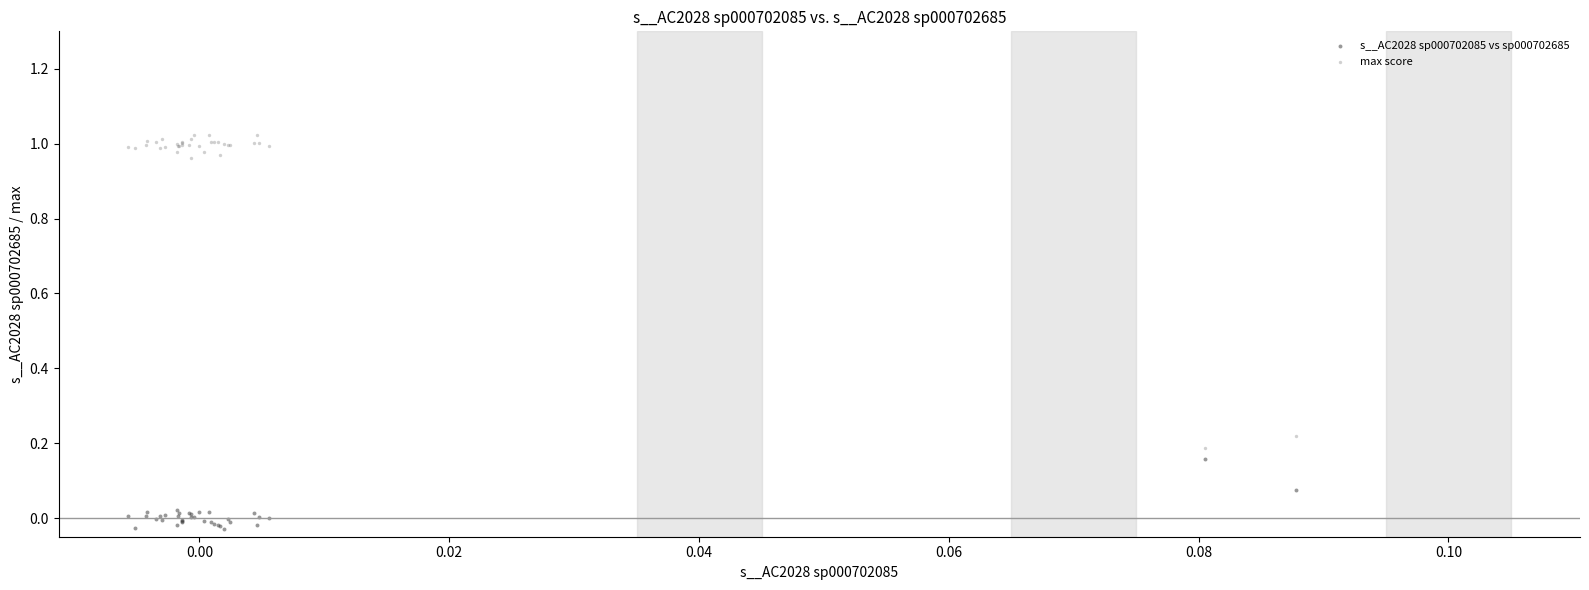

Which series has the largest Y range (max minus min)?

max score